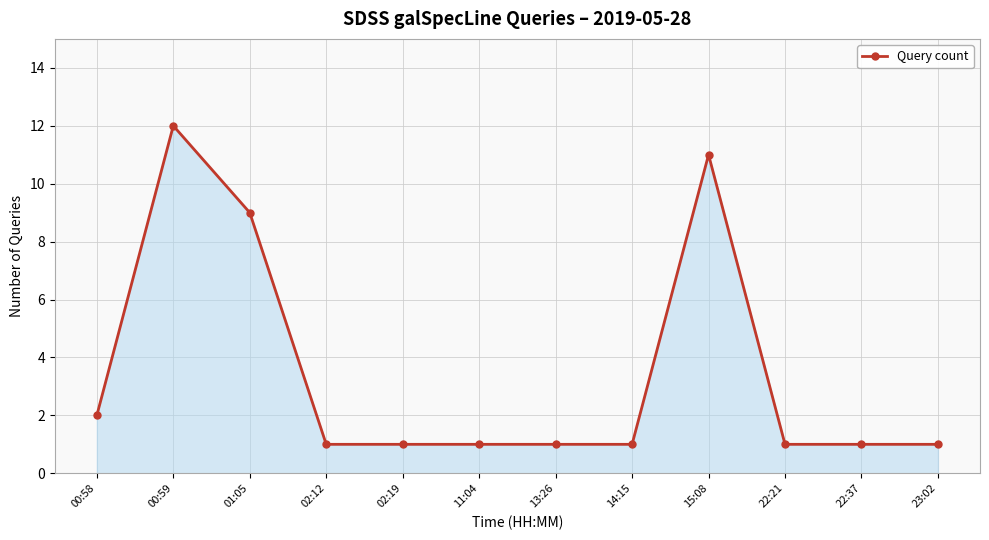

How many lines are shown in the chart?

1